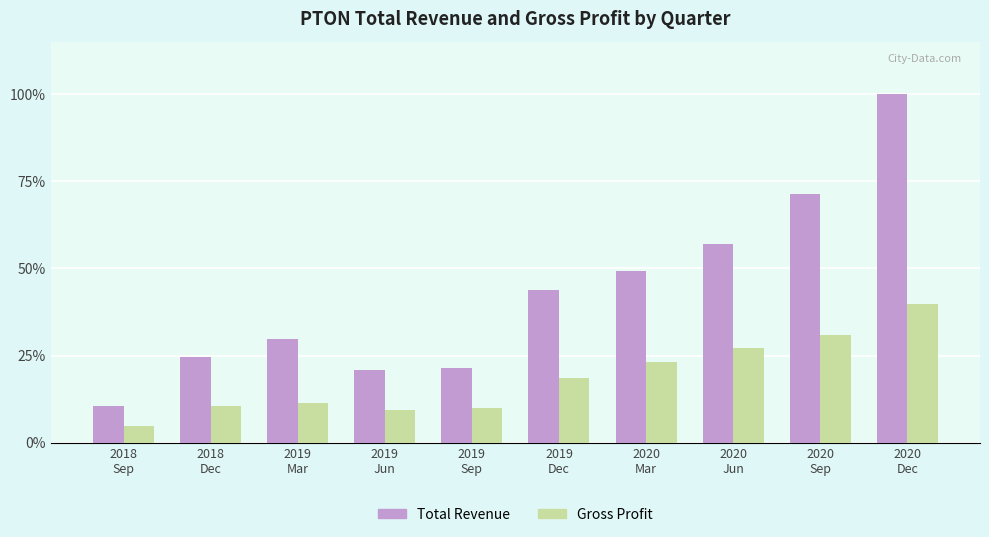

What is the smallest value displayed?

4.8